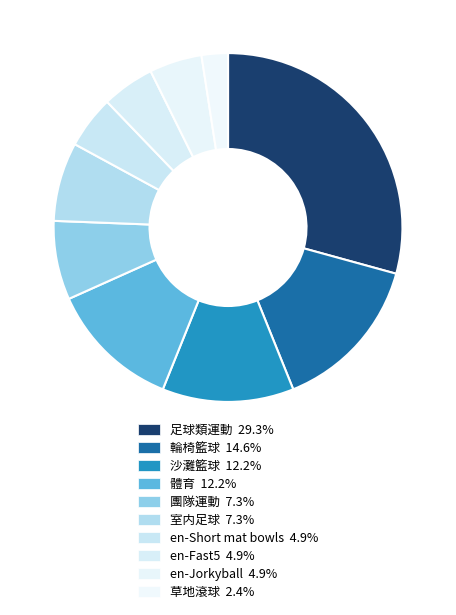

Is there any slice that represents more than half of the pie?

No